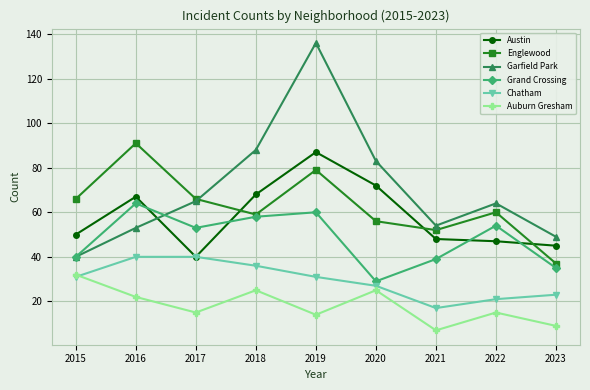

What is the difference between the maximum and second lowest values in the Grand Crossing series?

29